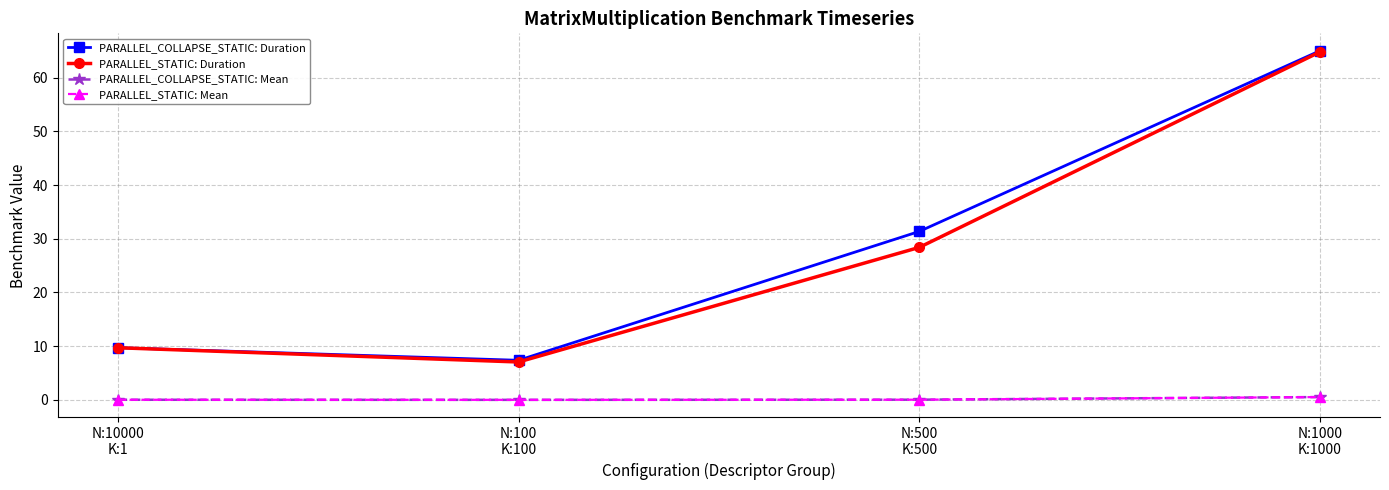

True or false: PARALLEL_COLLAPSE_STATIC: Duration and PARALLEL_STATIC: Mean cross at least once.

False